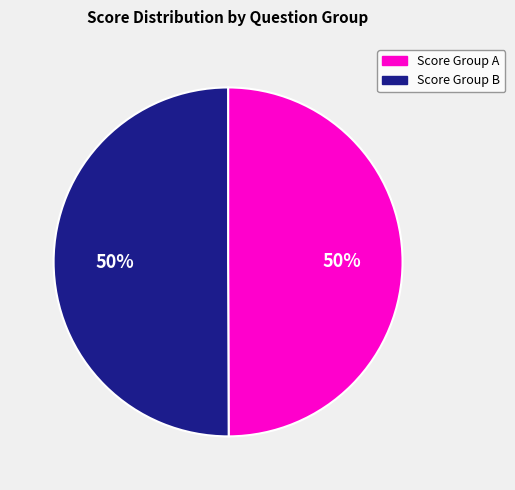

How many segments does this pie chart have?

2